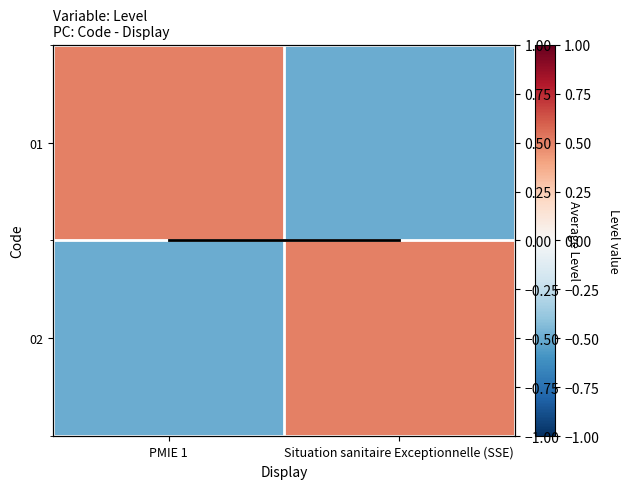

How many 02 values are between 0 and 1?

1